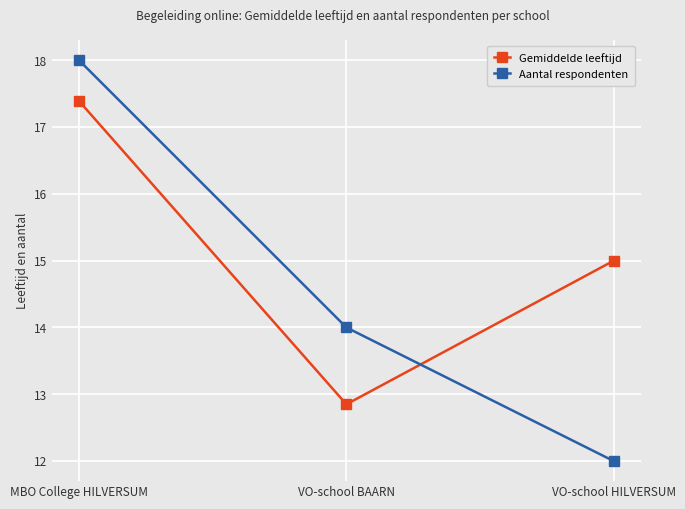

How many lines are shown in the chart?

2